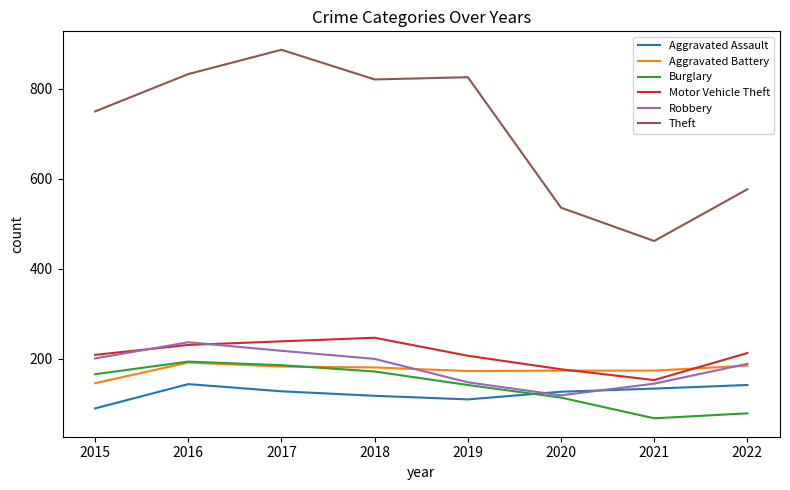

What is the difference between the Theft values at 2016 and 2022?

256